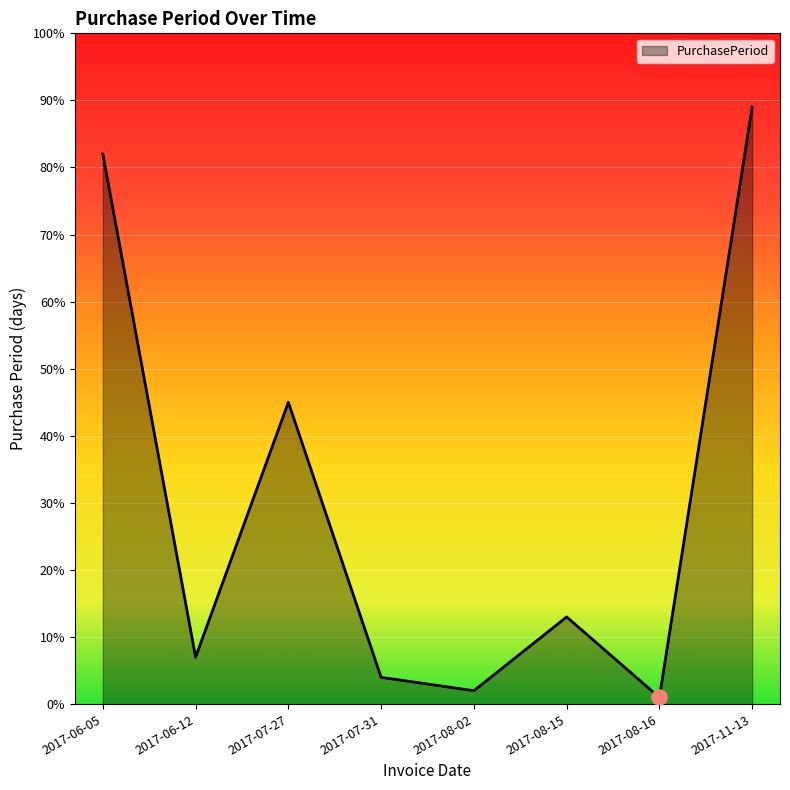

Approximately how many times larger is the value at 2017-08-02 compared to 2017-07-31?

0.5